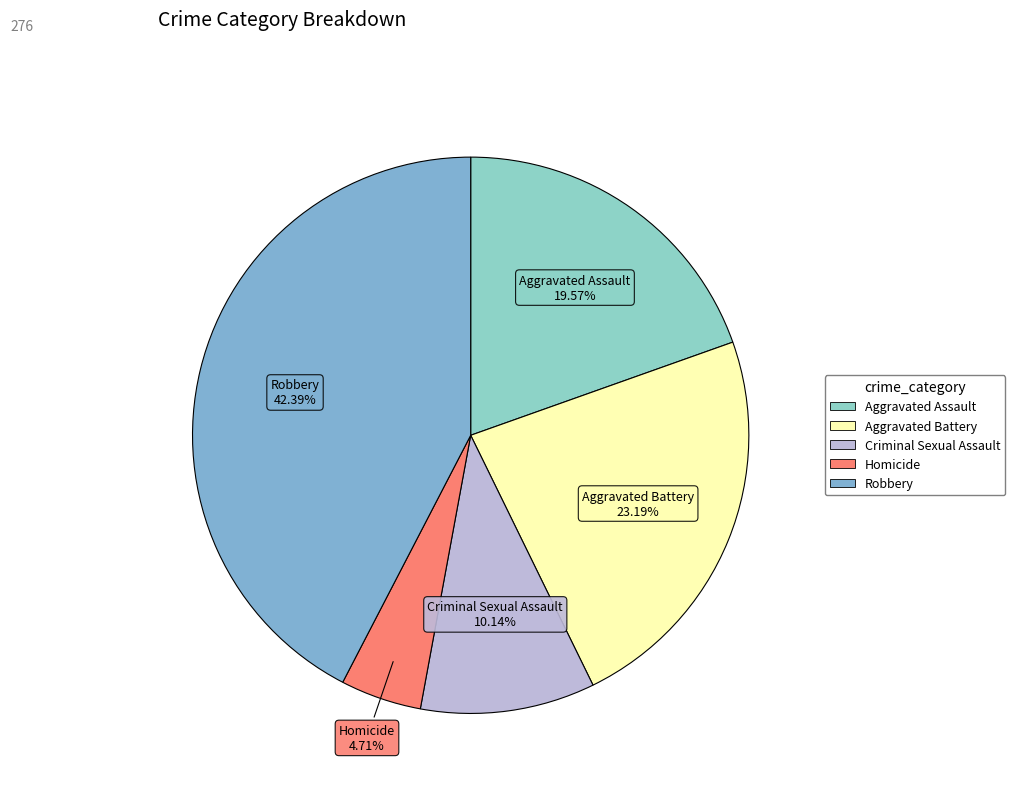

Is the sum of Aggravated Battery and Robbery greater than half?

Yes